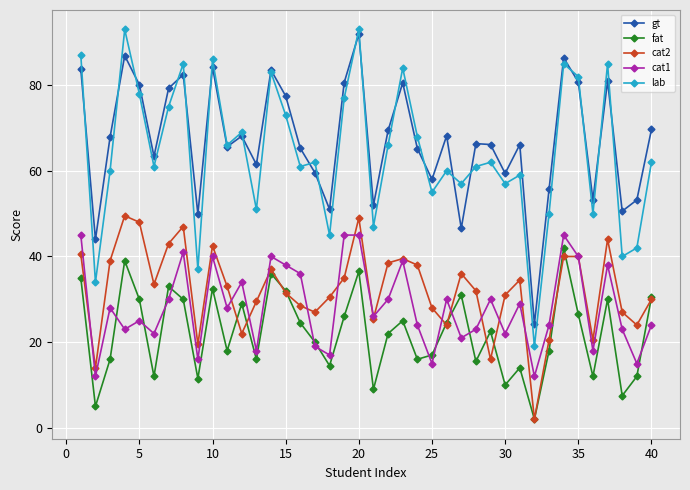

What is the difference between the second highest and second lowest values in the gt series?

42.9